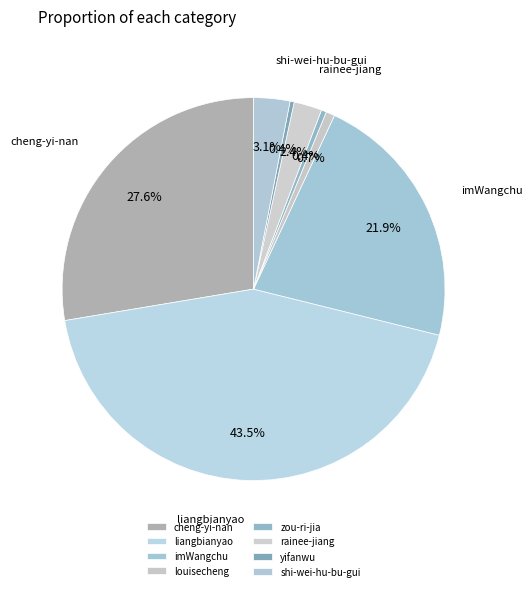

Count the number of slices in the pie.

8